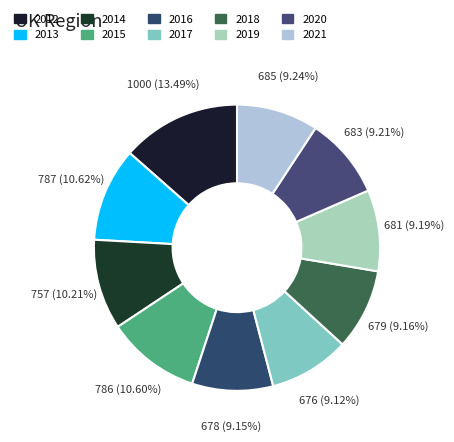

To the nearest percent, what percentage of the pie is 2016?

9%